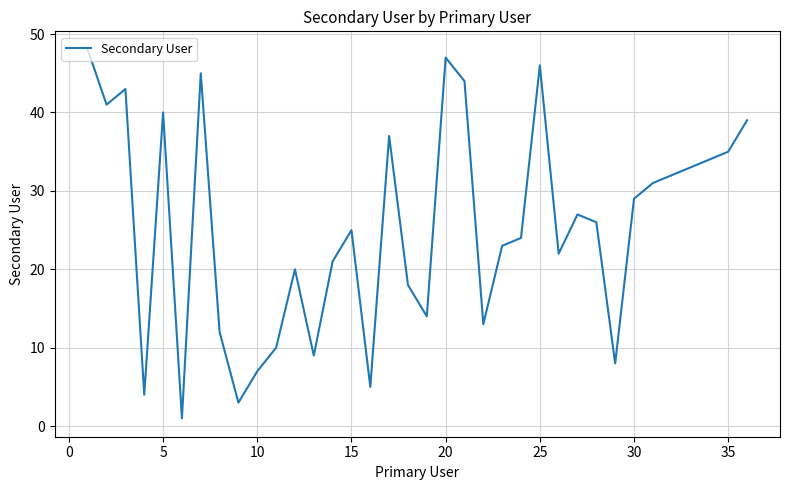

What is the maximum value shown in the chart?

48